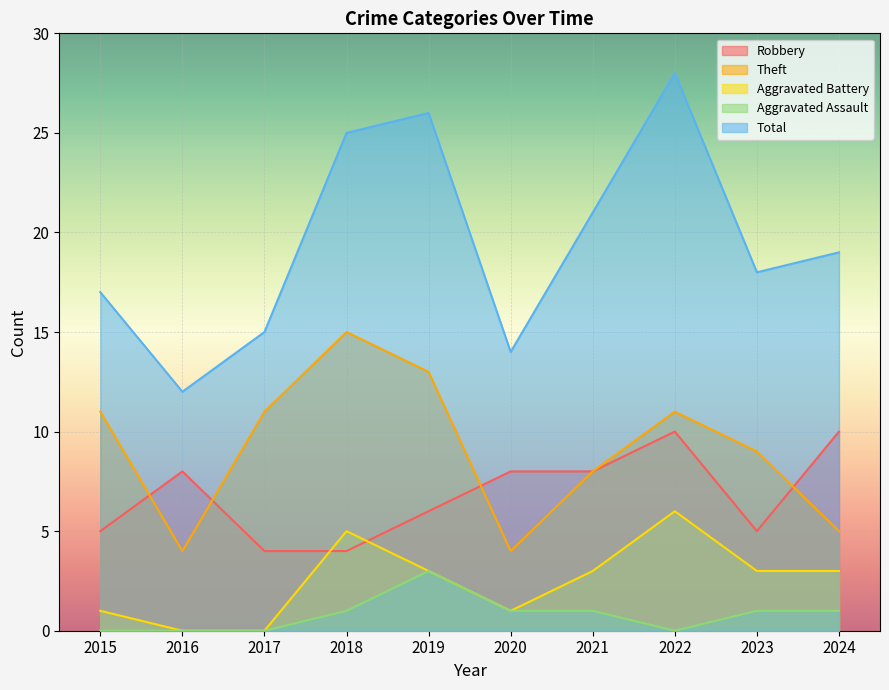

At how many categories does at least one series exceed 8?

10